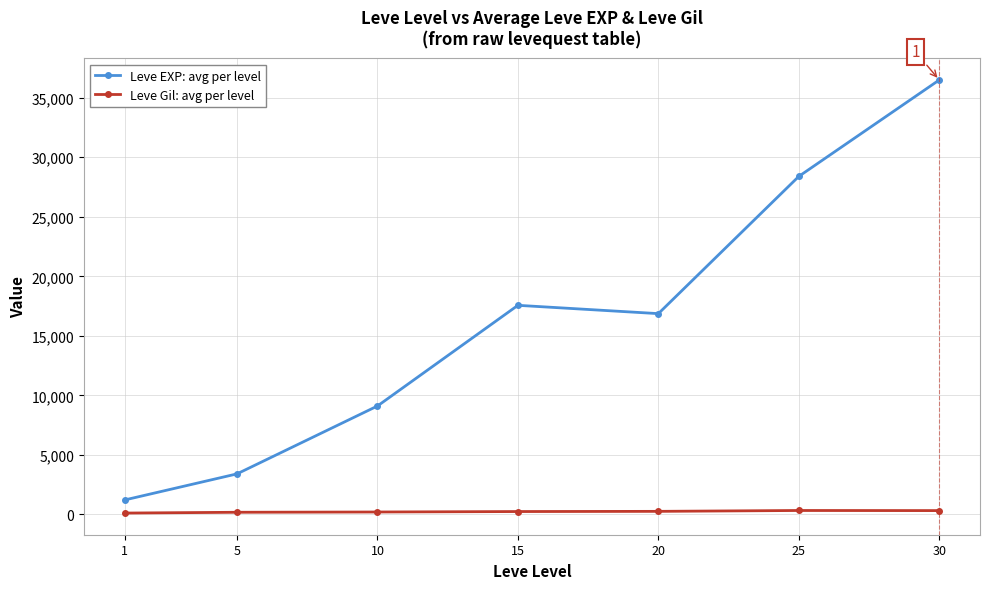

What are all the series names shown in the legend?

Leve EXP: avg per level, Leve Gil: avg per level